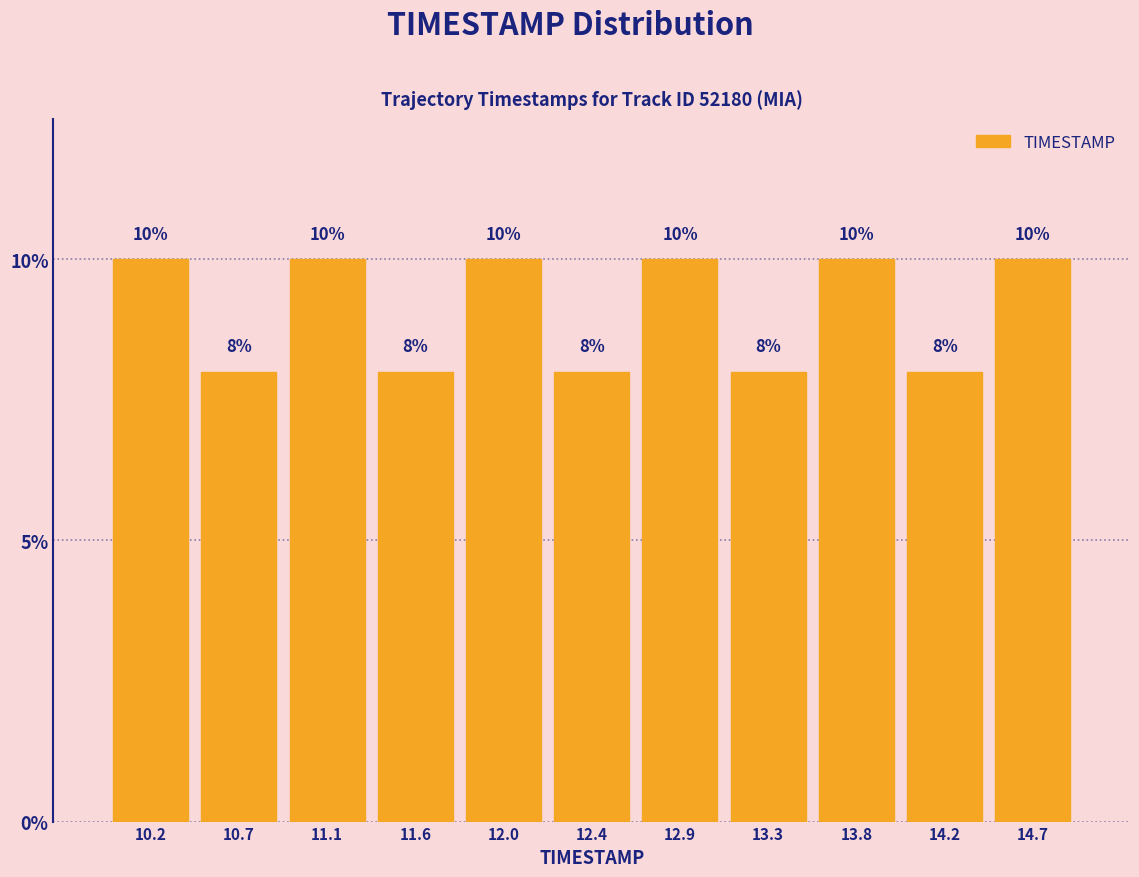

Reading left to right, list every bar in this chart as the range it spans on the x-axis followed by its height. The bar edges are not printed on the chart, so give them approximately, as read against the axis.

10.00 to 10.45: 10
10.45 to 10.90: 8
10.90 to 11.35: 10
11.35 to 11.80: 8
11.80 to 12.25: 10
12.25 to 12.65: 8
12.65 to 13.10: 10
13.10 to 13.55: 8
13.55 to 14.00: 10
14.00 to 14.45: 8
14.45 to 14.90: 10